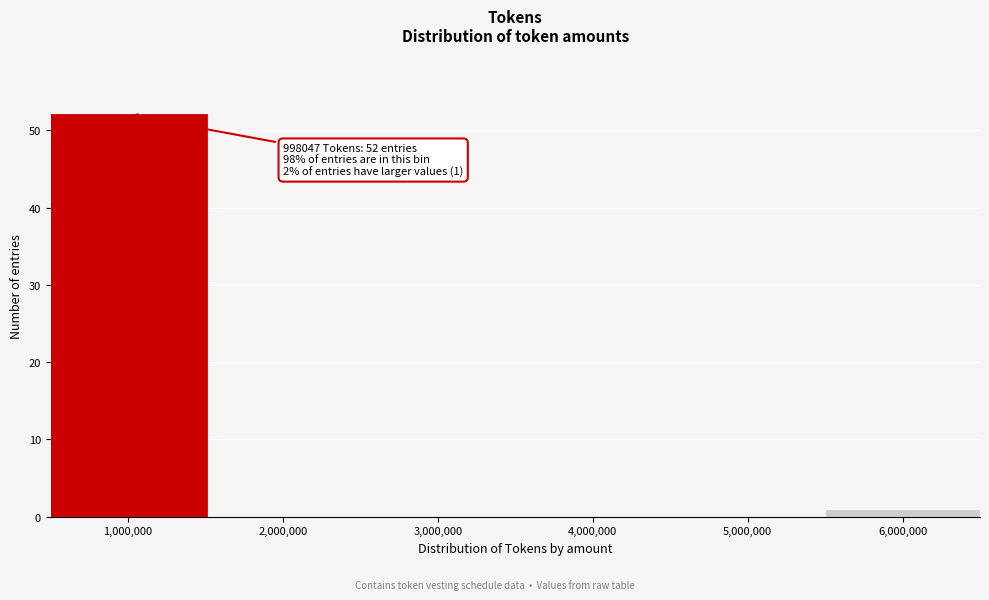

Over which range of the x-axis is the bar tallest?

500000 to 1500000